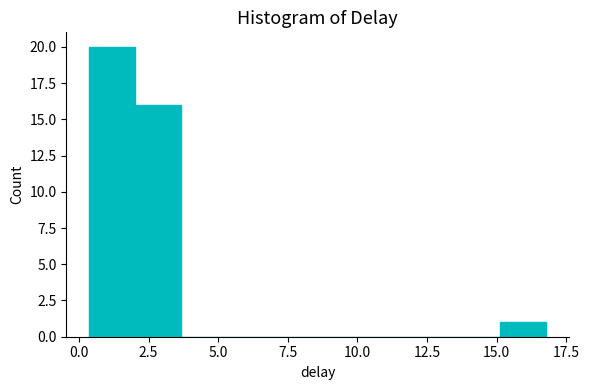

Read against the x-axis, roughly where is the centre of the tallest bar?

1.0